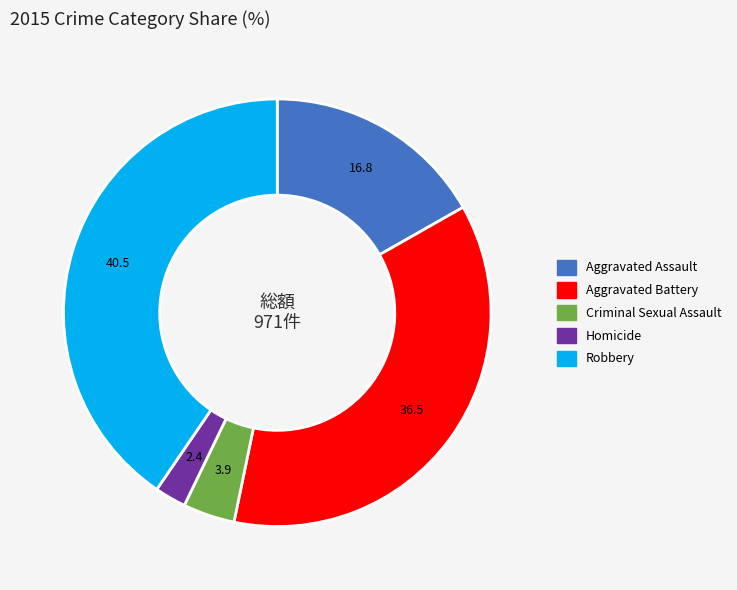

Which has a higher value, Aggravated Assault or Homicide?

Aggravated Assault